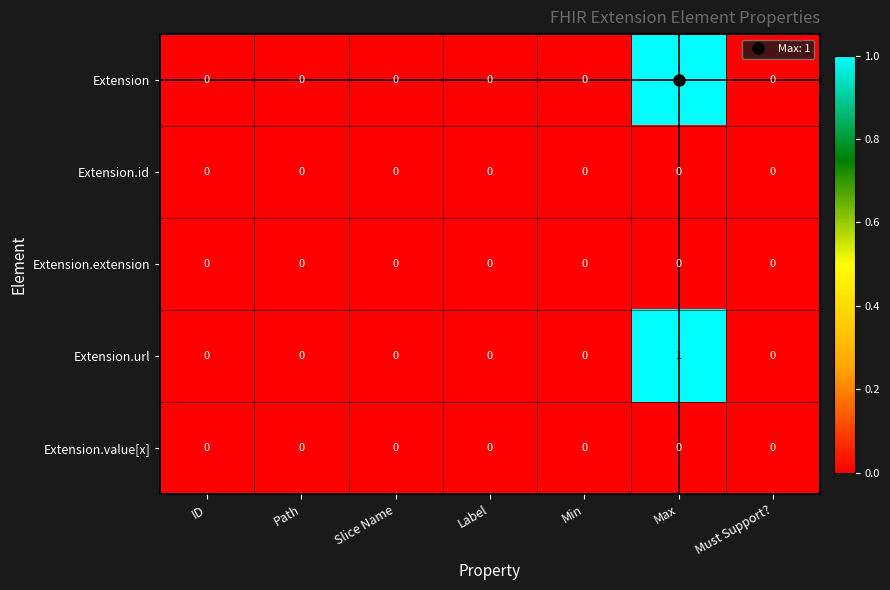

At which category is the sum across all series the highest?

Max